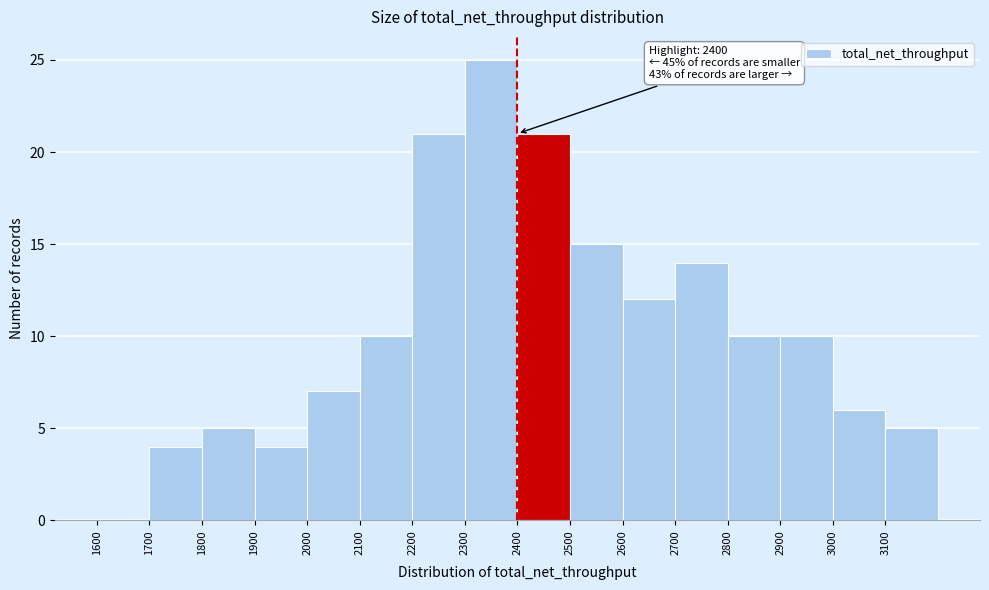

Over which range of the x-axis is the bar tallest?

2300 to 2400